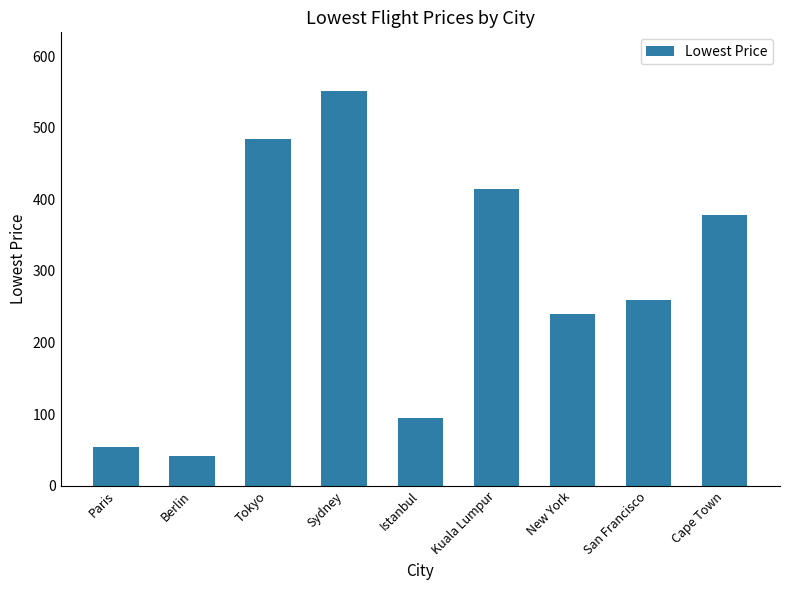

Does the chart contain any negative values?

No